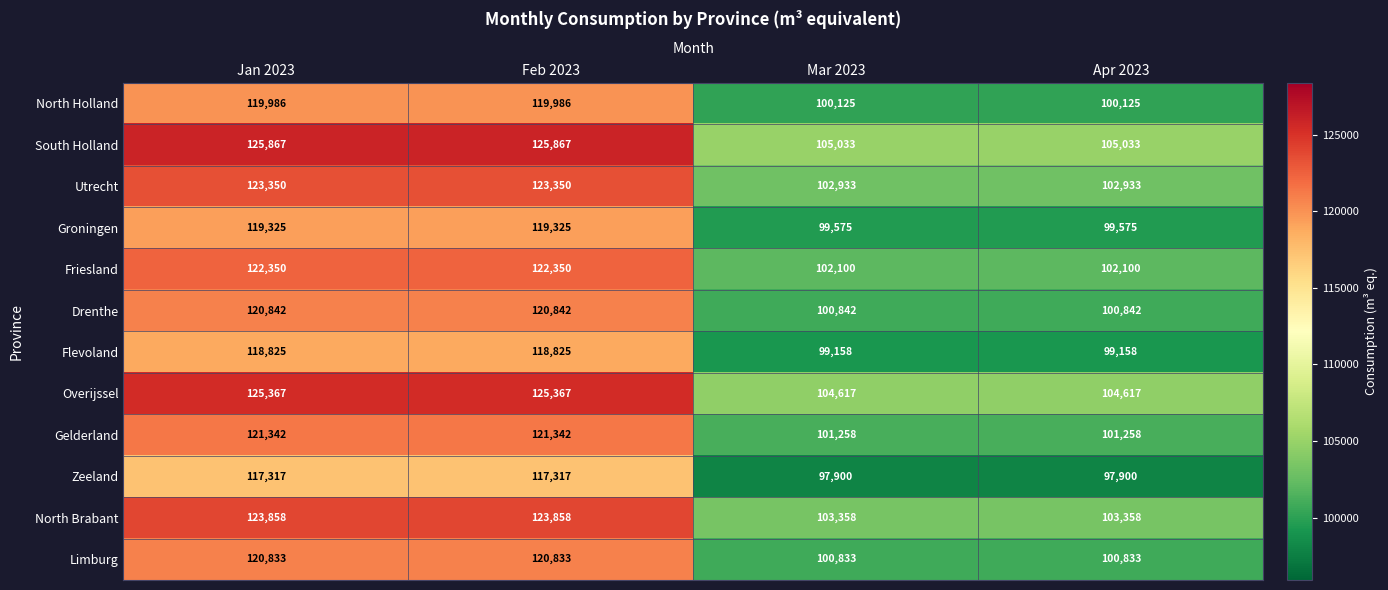

Is it true that Overijssel equals 104617 at Apr 2023?

True